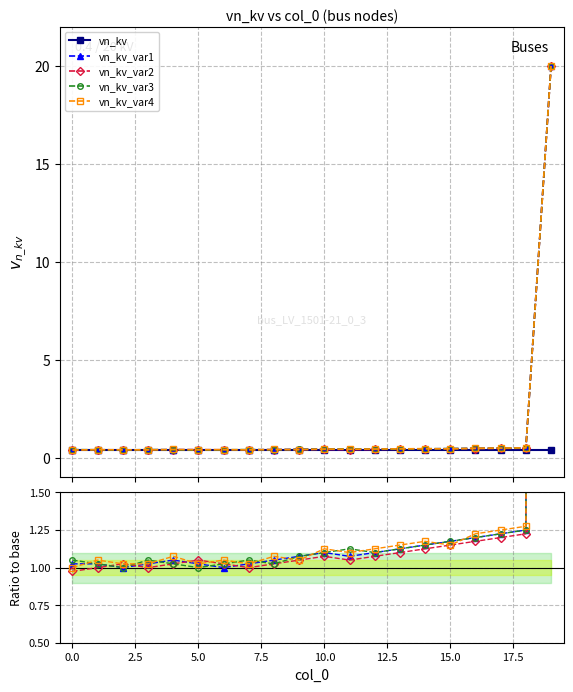

After their last crossing, which series has the higher values: vn_kv_var1 or vn_kv_var3?

vn_kv_var1